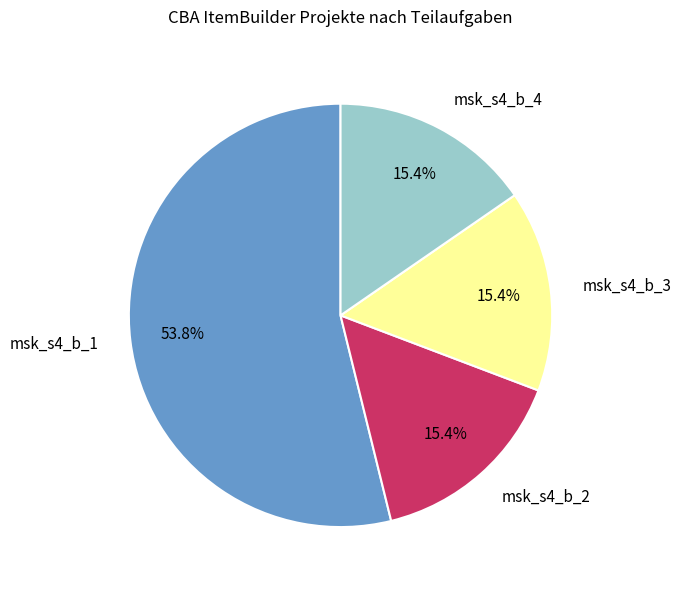

To the nearest percent, what percentage of the pie is msk_s4_b_3?

15%